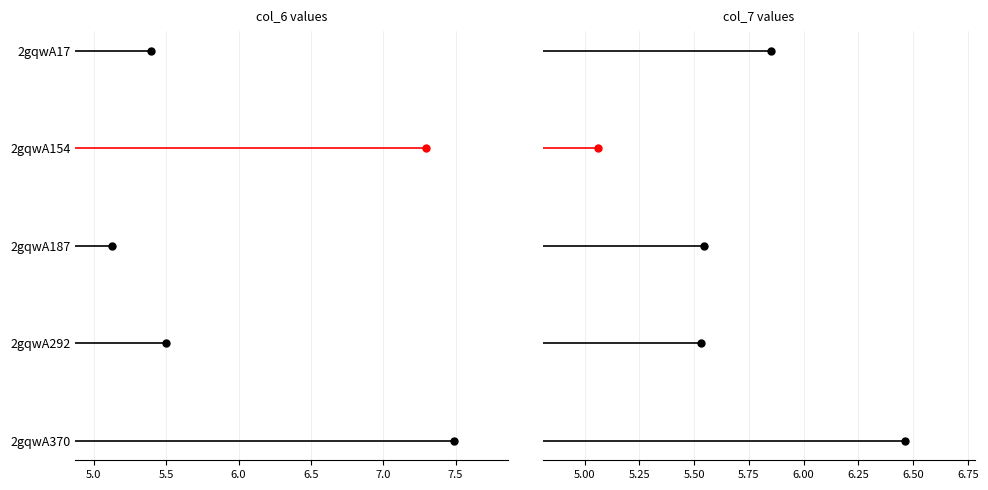

Reading right to left, what are all the values shown in this chart?

col_6: 7.5	5.5	5.1	7.3	5.4
col_7: 6.5	5.5	5.5	5.1	5.9